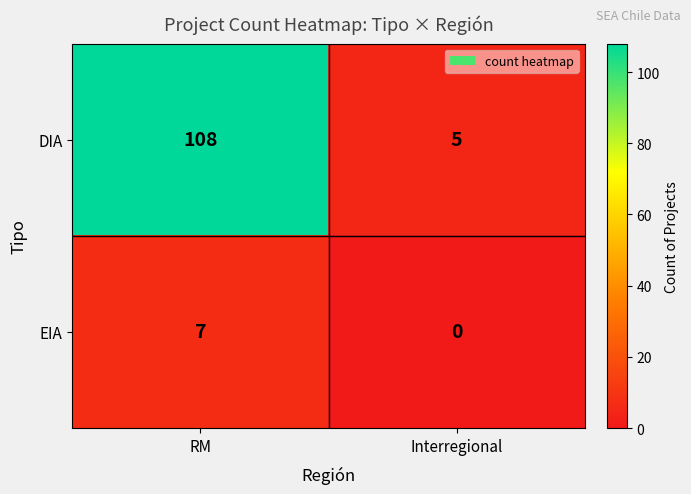

How many series are shown in this chart?

2